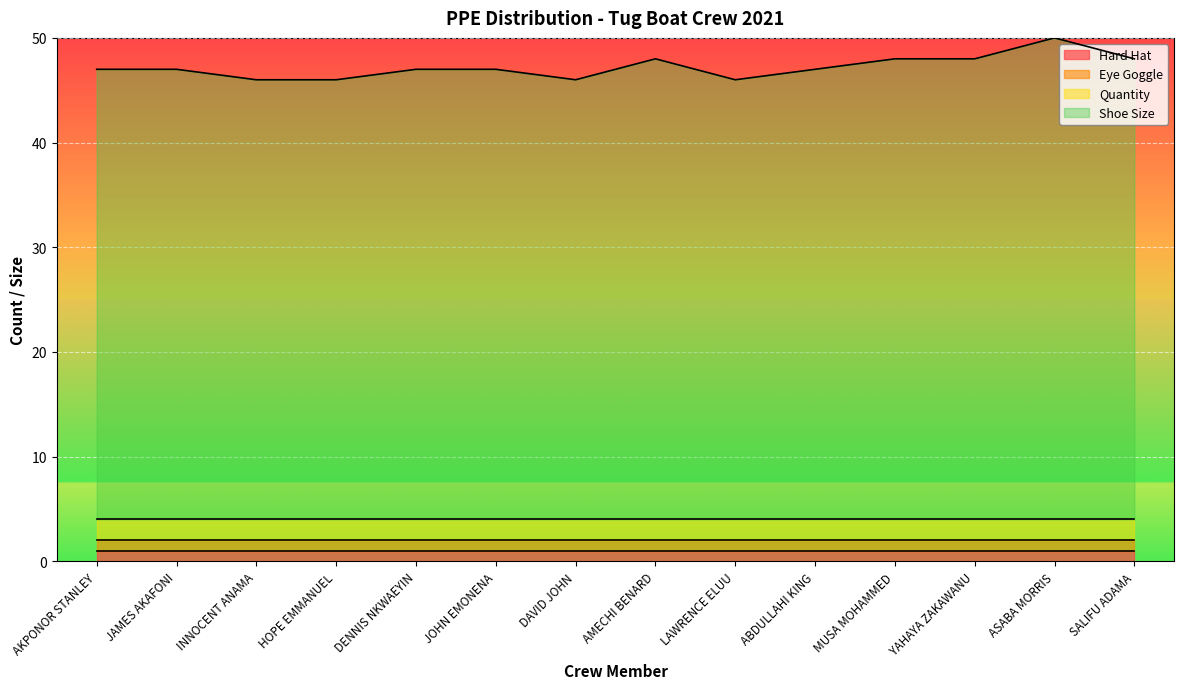

What is the sum of the Quantity values at JOHN EMONENA and AKPONOR STANLEY?

4